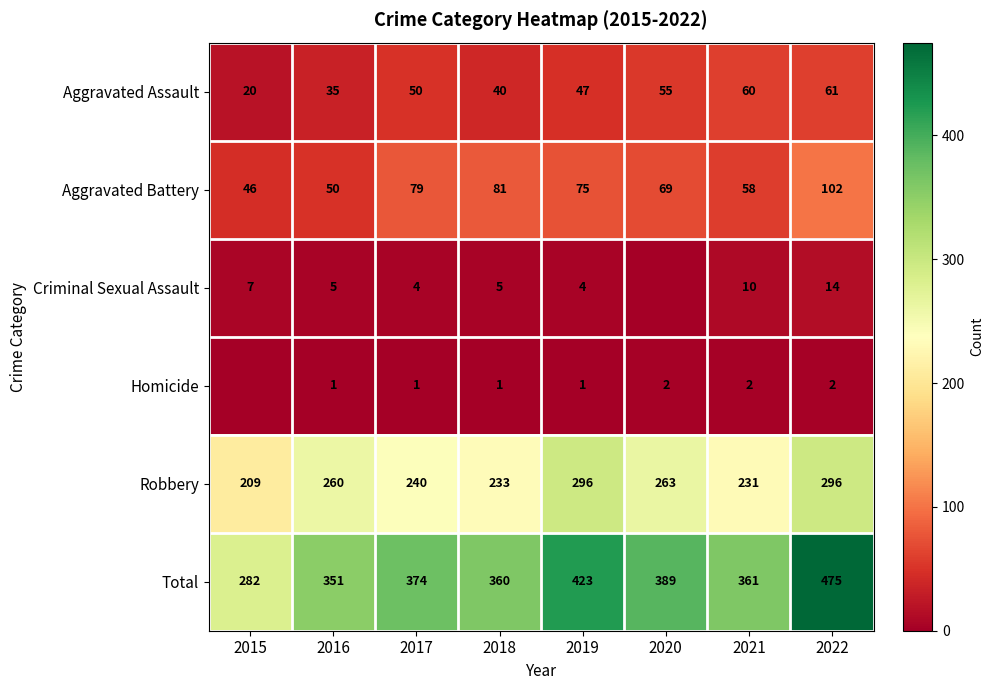

Rank the categories by Aggravated Assault value from highest to lowest.

2022, 2021, 2020, 2017, 2019, 2018, 2016, 2015